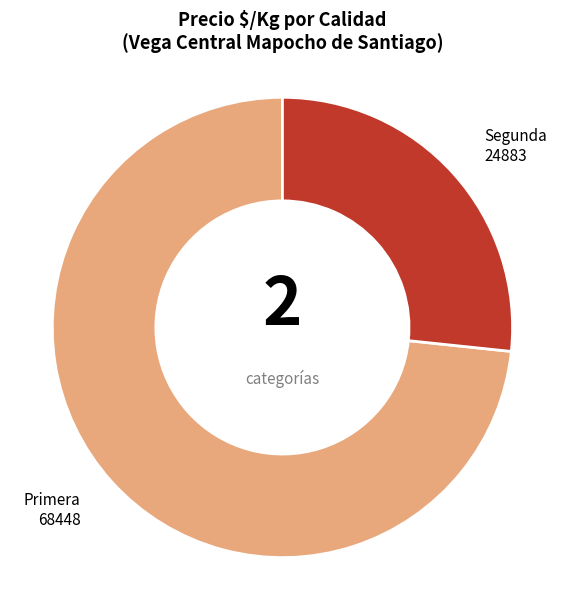

Do Segunda and Primera together represent more than half of the pie?

Yes